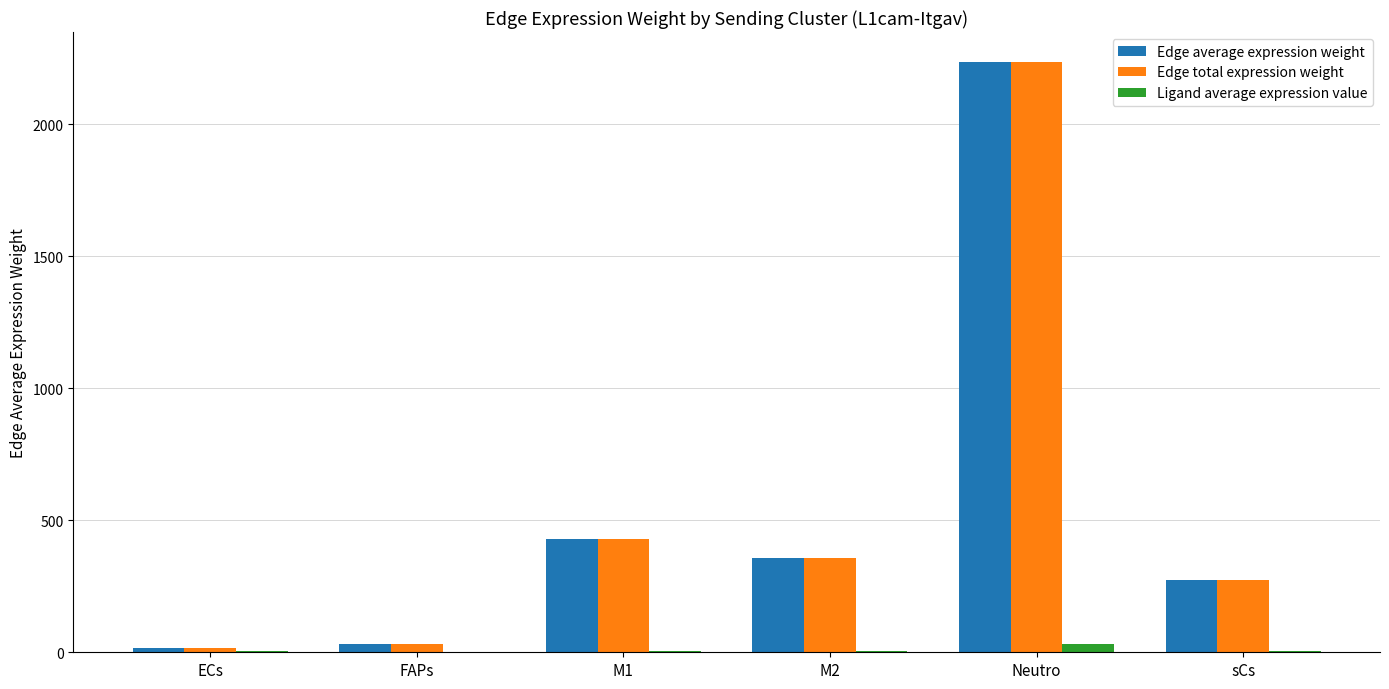

What is the greatest value displayed?

2237.7